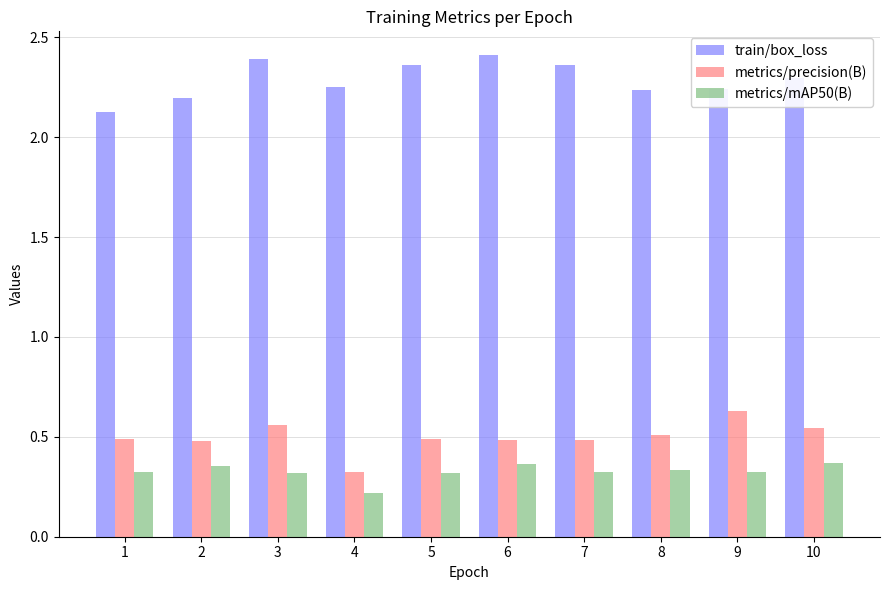

List the series in order of their peak value, highest first.

train/box_loss, metrics/precision(B), metrics/mAP50(B)